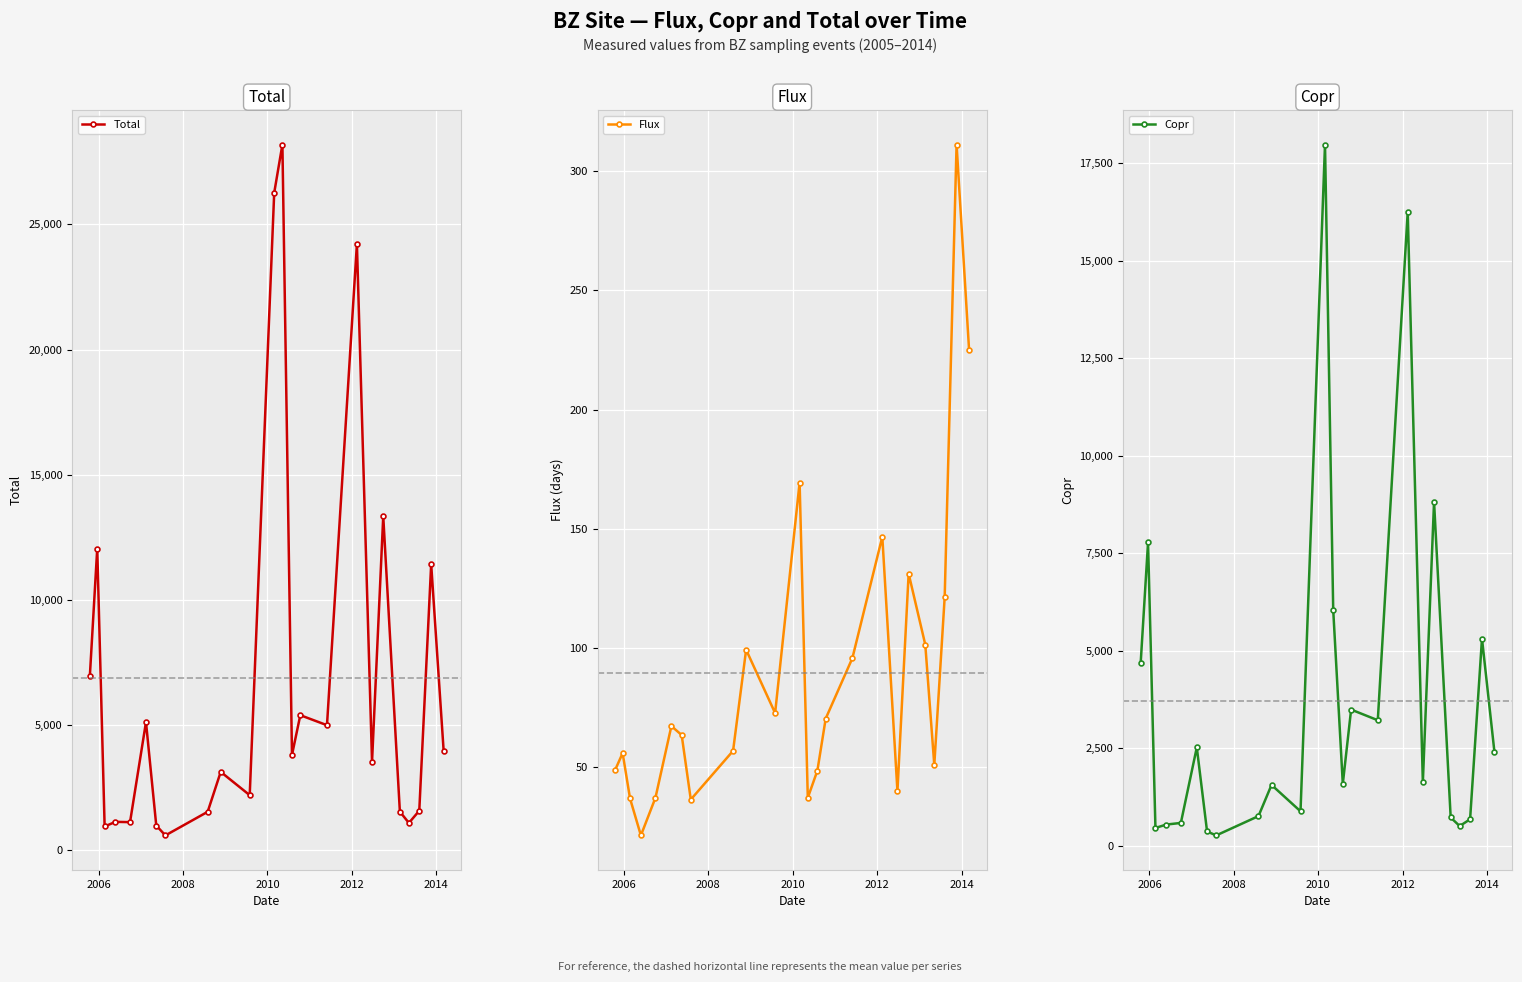

What is the value of the Total point at the 19th from the left?

13343.2